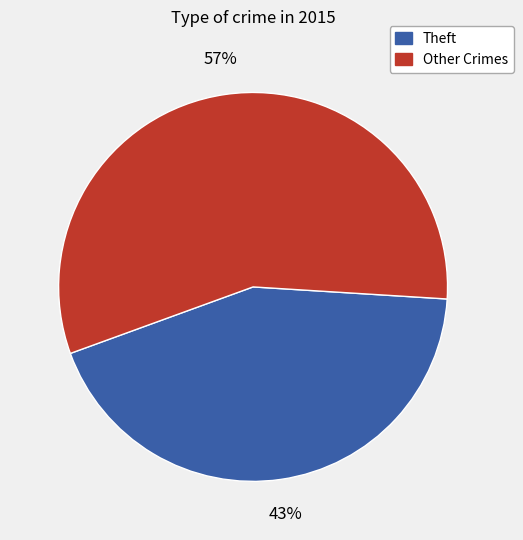

Is there any slice that represents more than half of the pie?

Yes